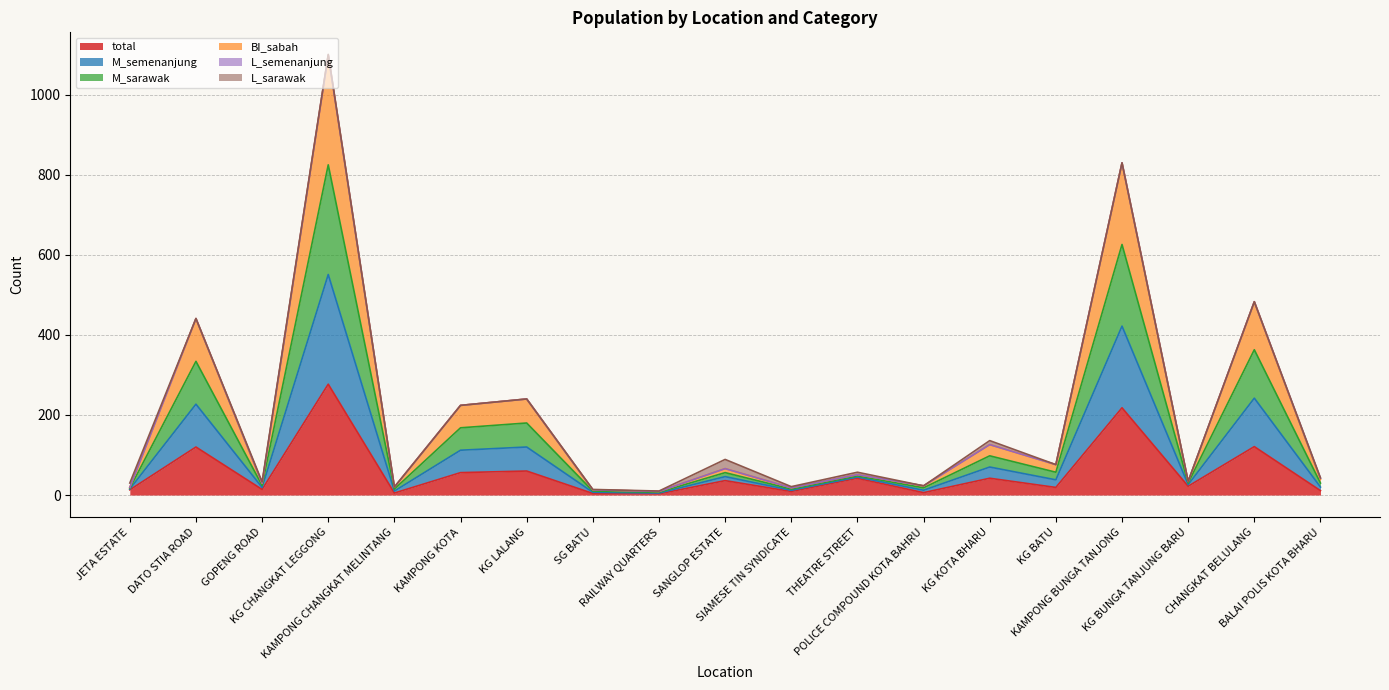

What is the maximum value for total?

277